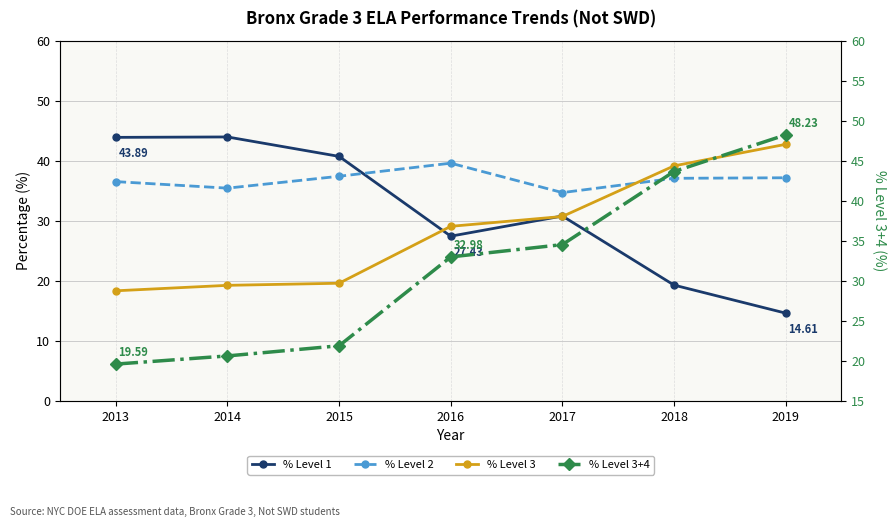

Is the value of % Level 1 at 2017 greater than the value of % Level 3 at 2013?

Yes